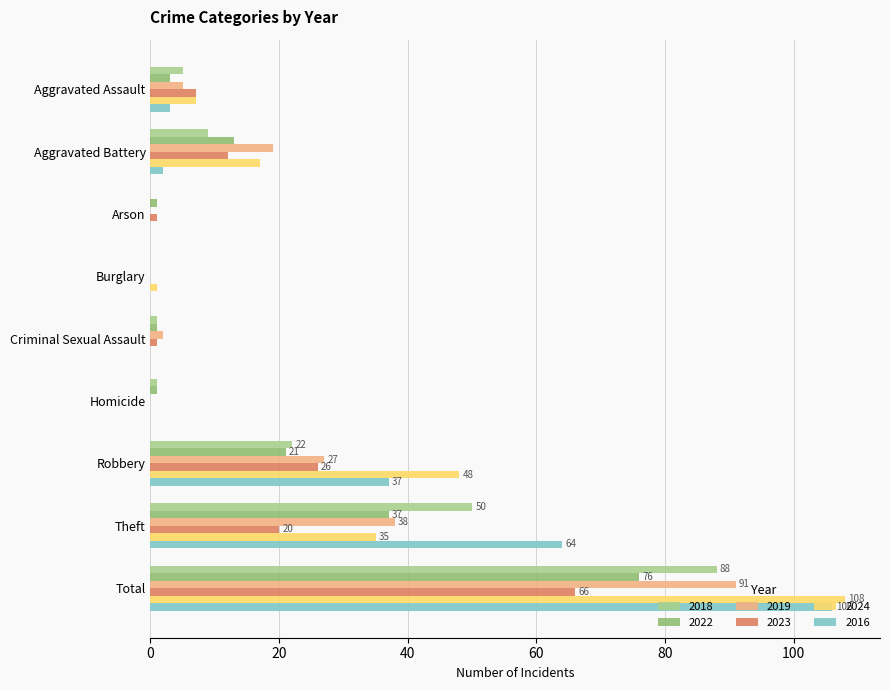

Which series has the largest range (max minus min)?

2024